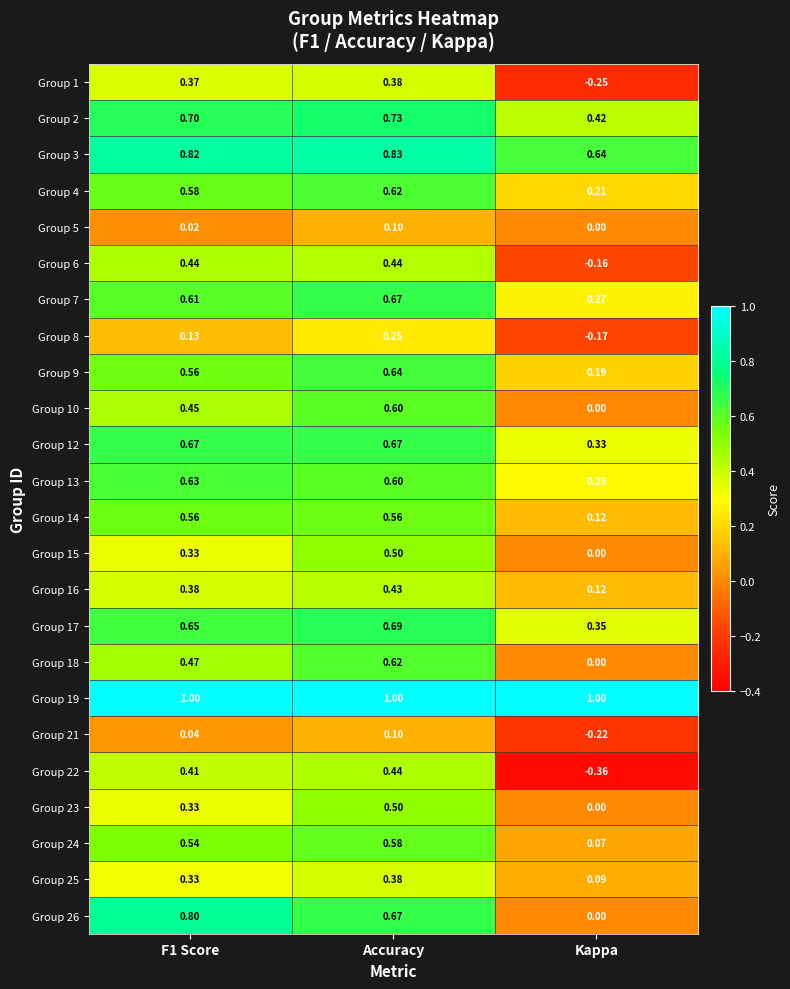

Which series changed the most between Accuracy and Kappa?

Group 22